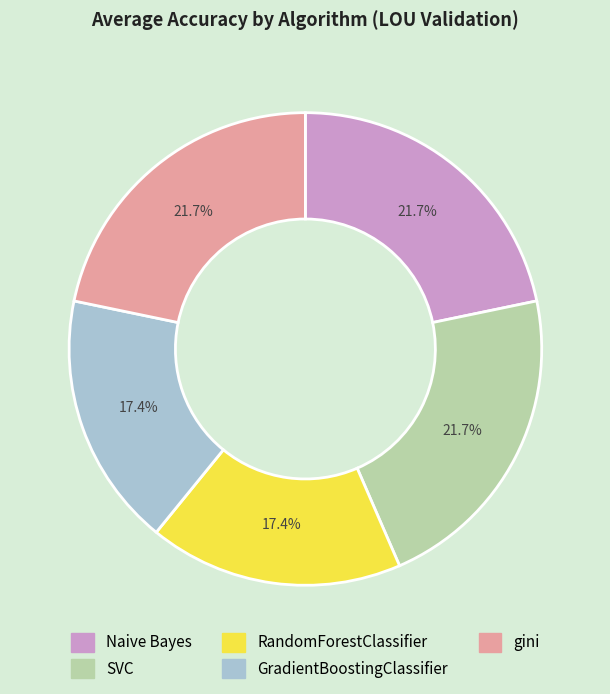

To the nearest percent, what is the average slice percentage?

20%